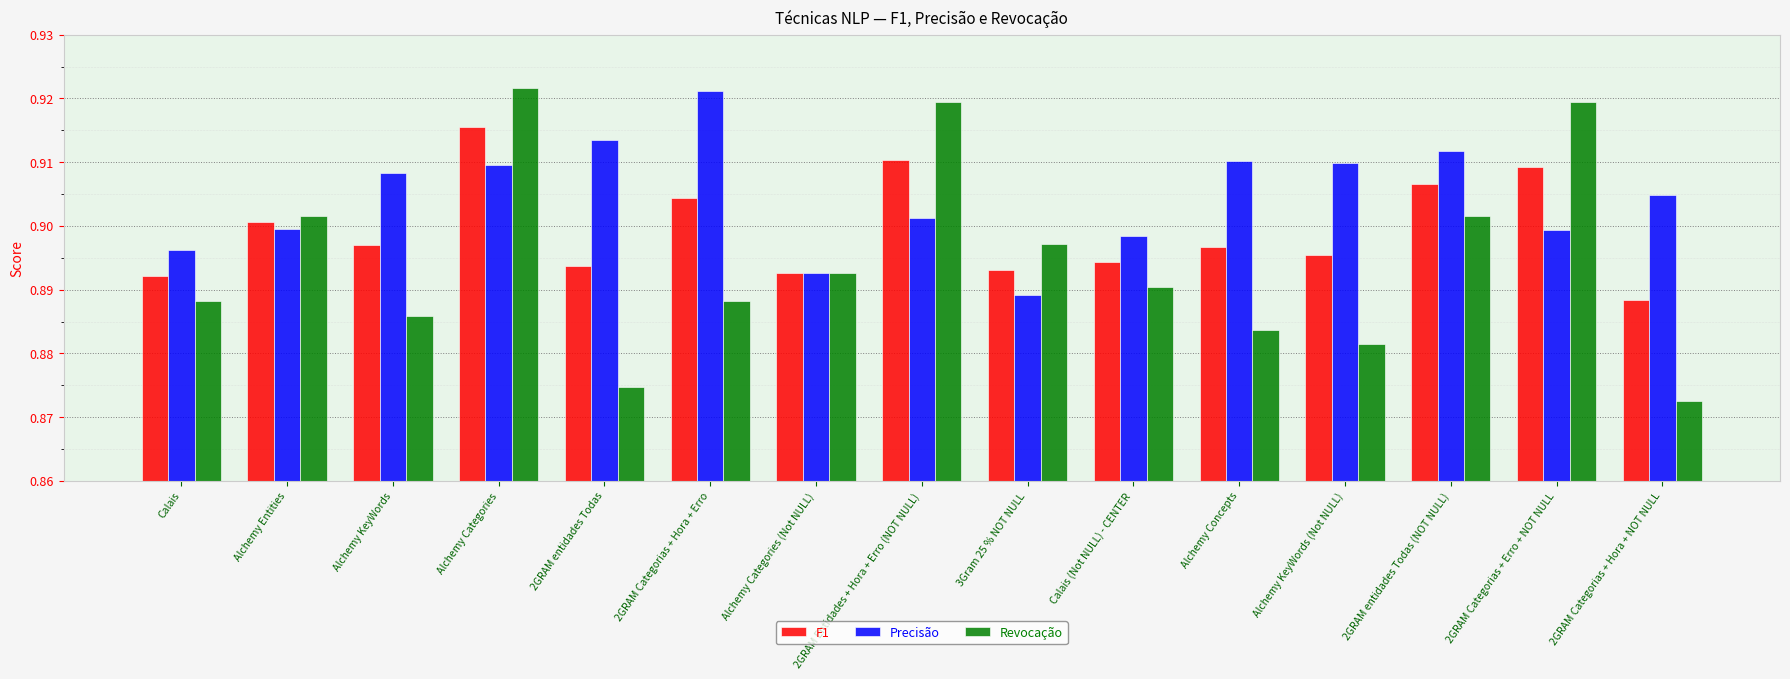

Is the value of Revocação at 3Gram 25 % NOT NULL greater than the value of Precisão at 2GRAM entidades Todas?

No